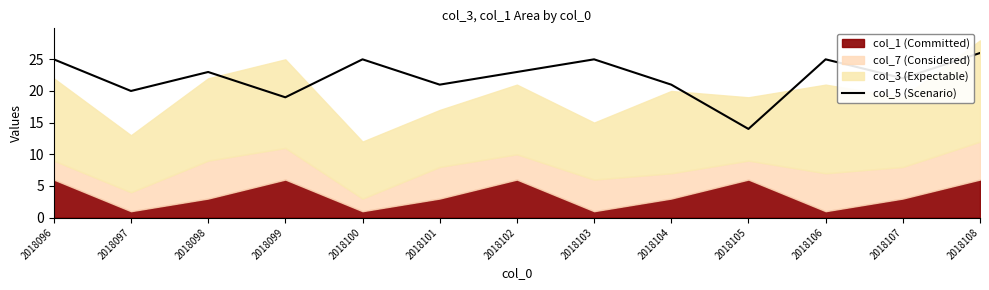

Reading left to right, extract all data points from this chart.

2018096=25	2018097=20	2018098=23	2018099=19	2018100=25	2018101=21	2018102=23	2018103=25	2018104=21	2018105=14	2018106=25	2018107=22	2018108=26